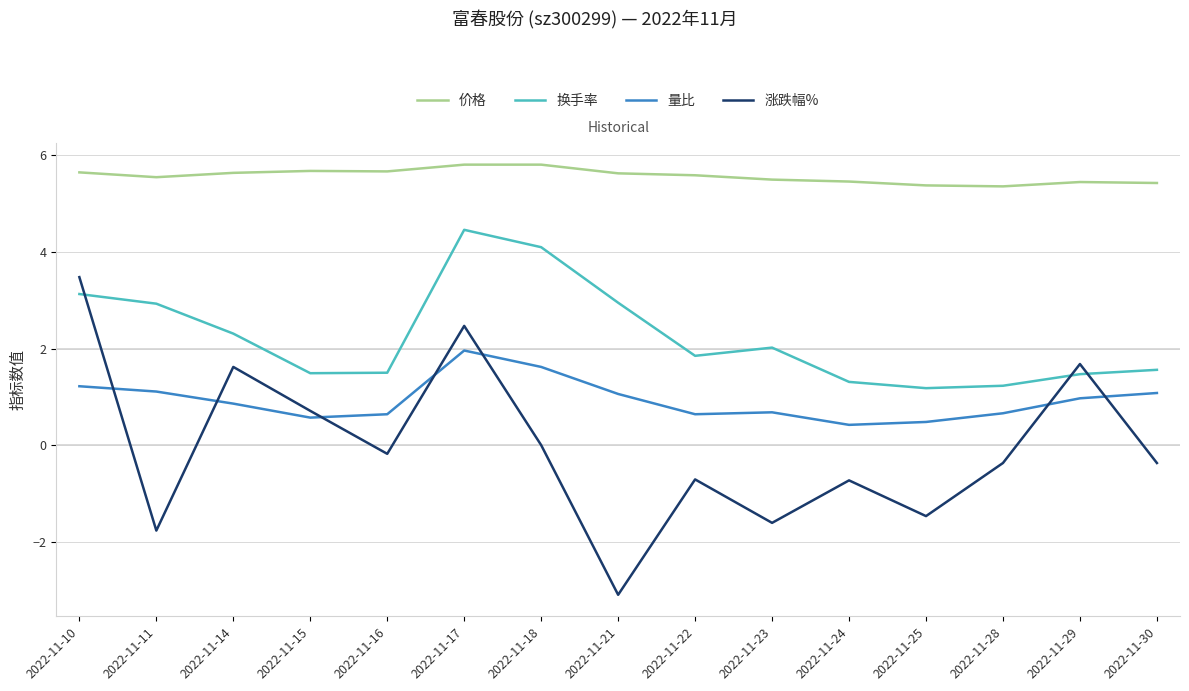

At which category does 量比 reach its first local peak?

2022-11-17